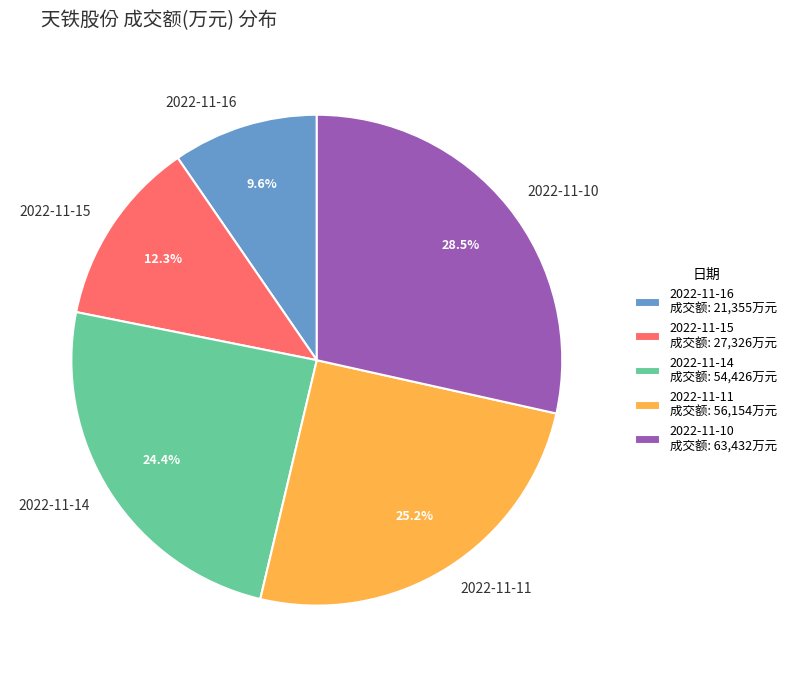

Which category has the biggest portion of the pie?

2022-11-10